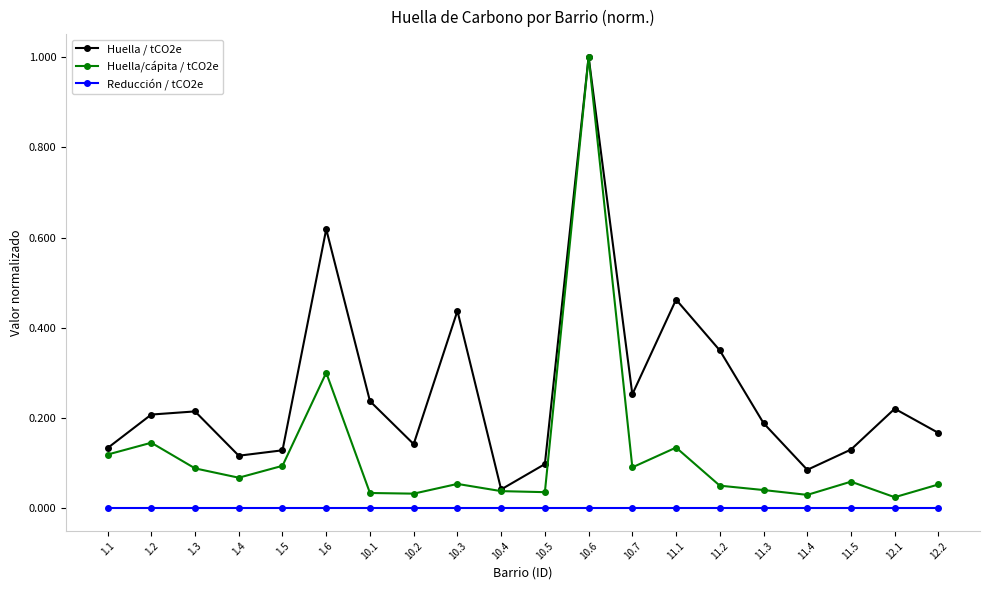

Which series changed the most between 10.5 and 11.2?

Huella / tCO2e